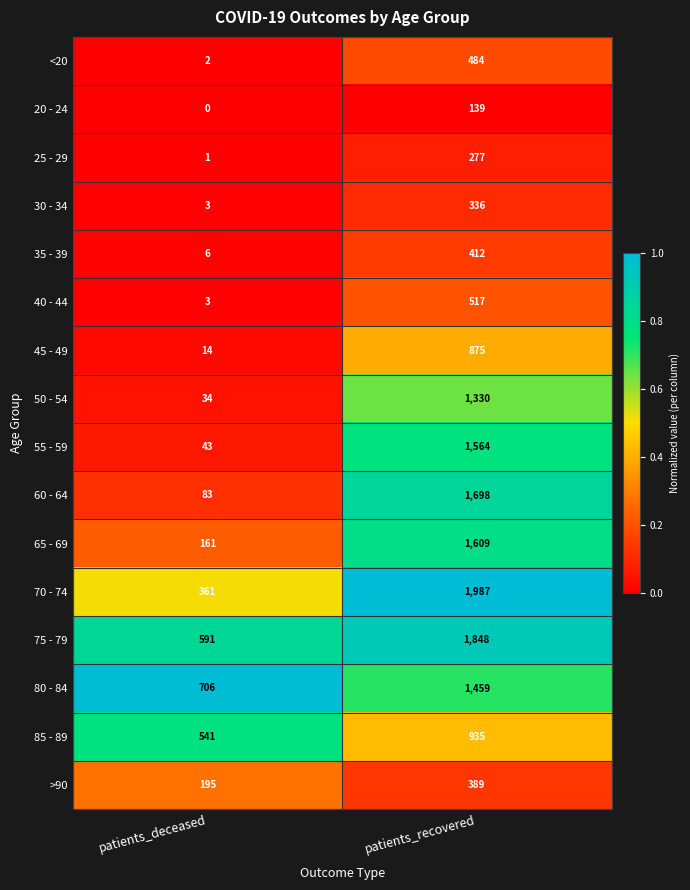

True or false: 60 - 64 has a value of 2266 at patients_recovered.

False